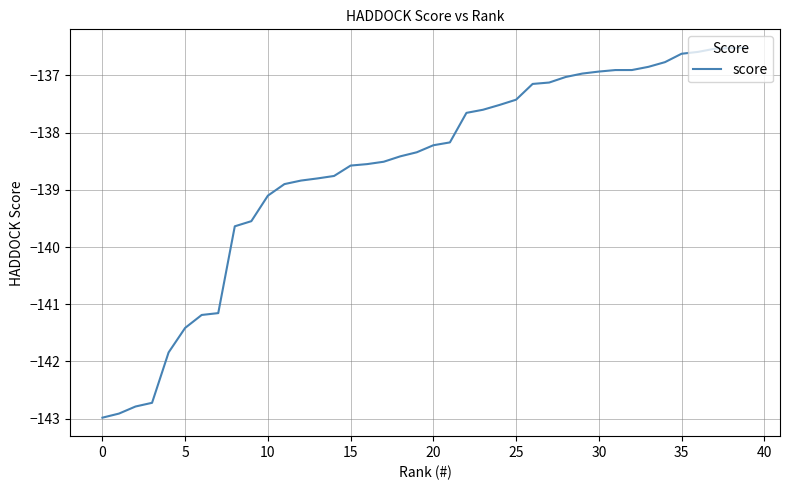

What is the maximum value shown in the chart?

-136.5